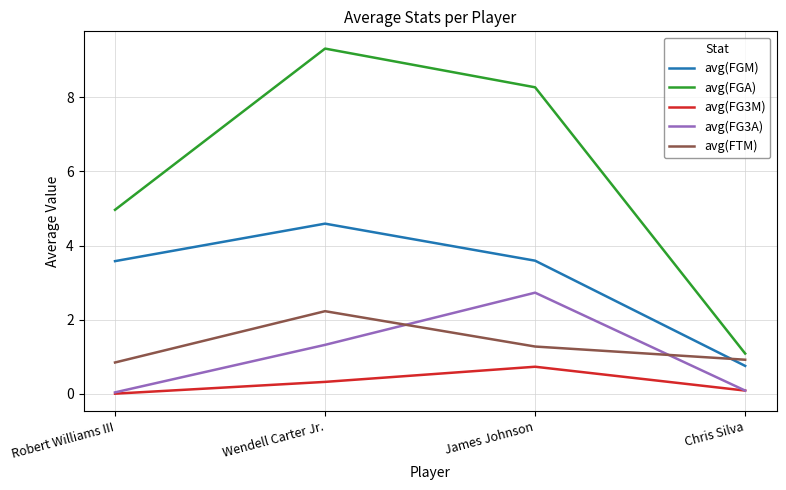

Which series has the largest total across all categories?

avg(FGA)